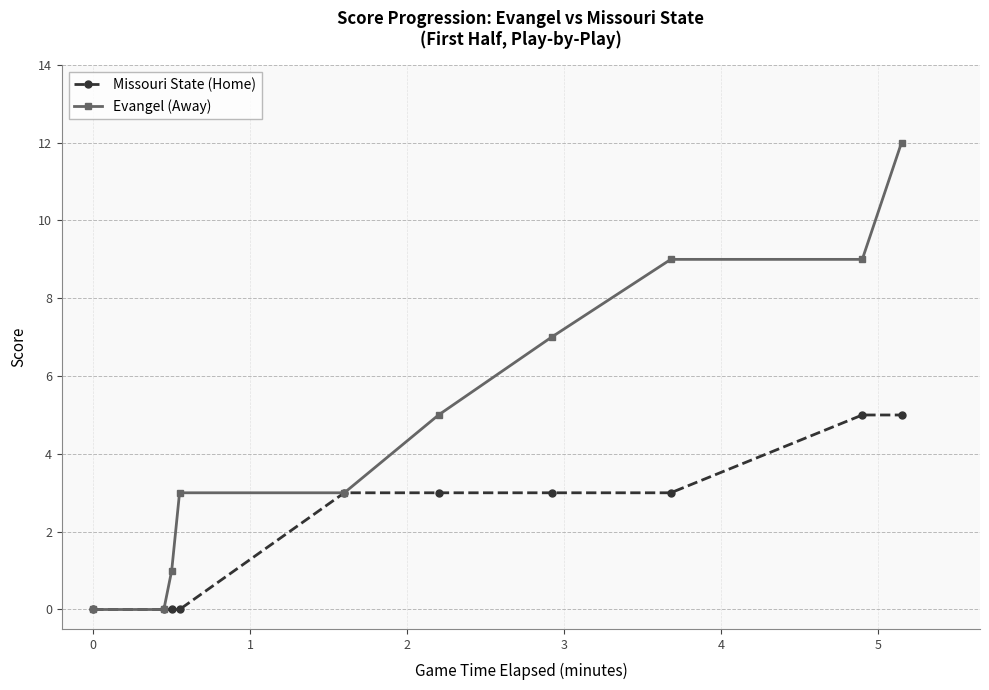

Which series has the largest total across all categories?

Evangel (Away)